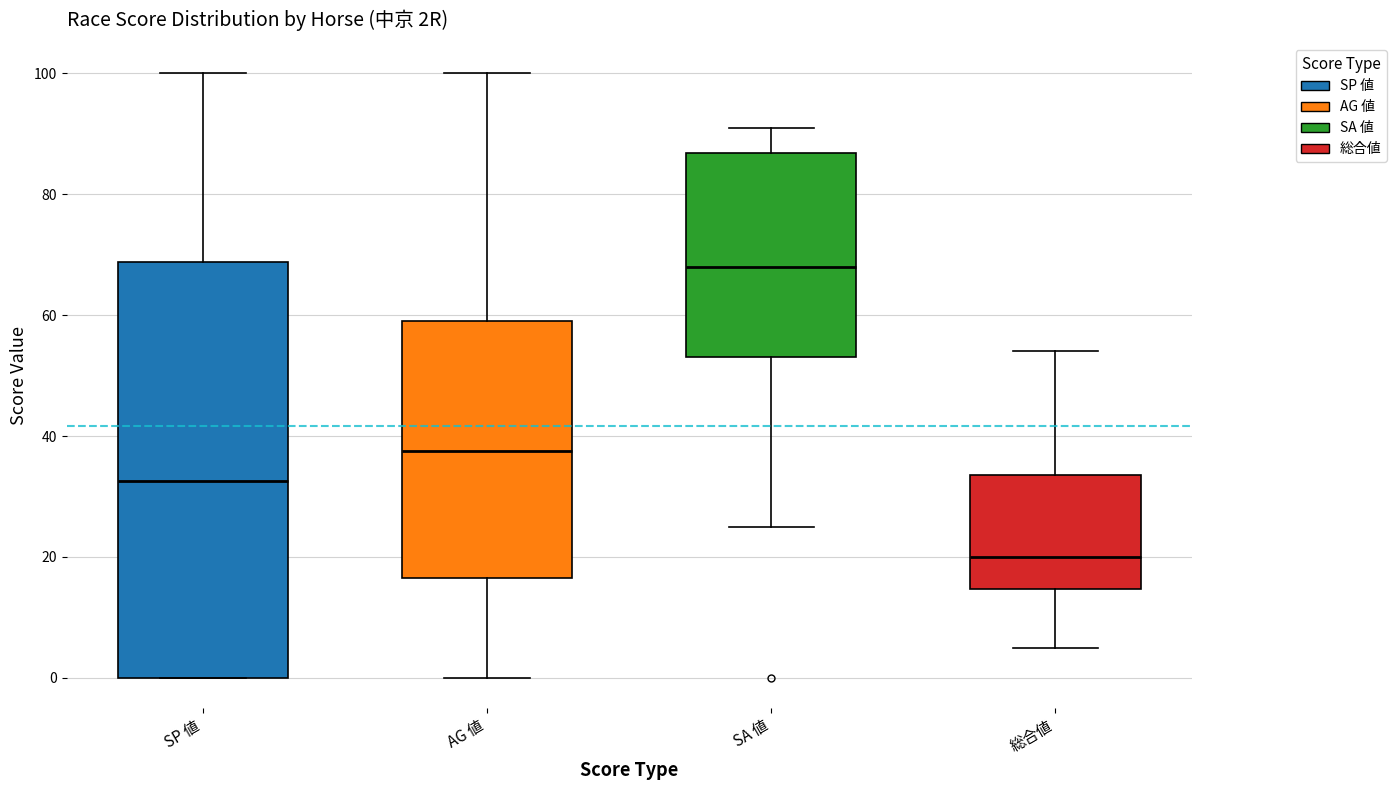

Reading left to right, read every box against the y-axis: the position of its median line, the range the box covers, and the ends of its whiskers. The values are not printed on the chart, so give them approximately, as read against the axis.

SP 値: median 32, box 0 to 68, whiskers 0 to 100
AG 値: median 38, box 16 to 60, whiskers 0 to 100
SA 値: median 68, box 54 to 86, whiskers 26 to 92
総合値: median 20, box 14 to 34, whiskers 6 to 54